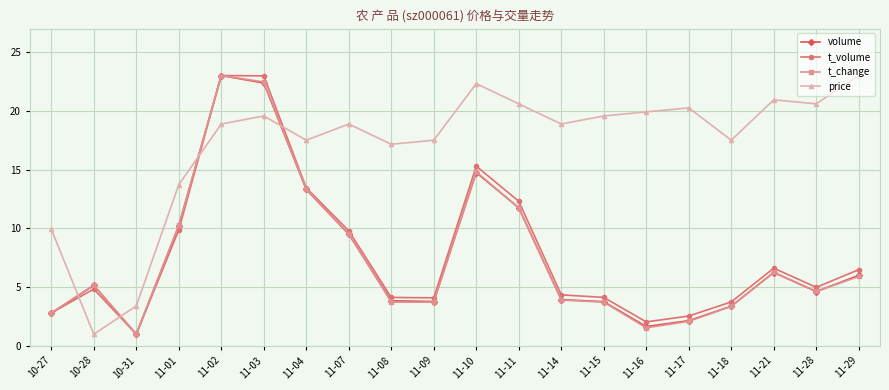

Does the chart display data point markers on the line(s)?

Yes